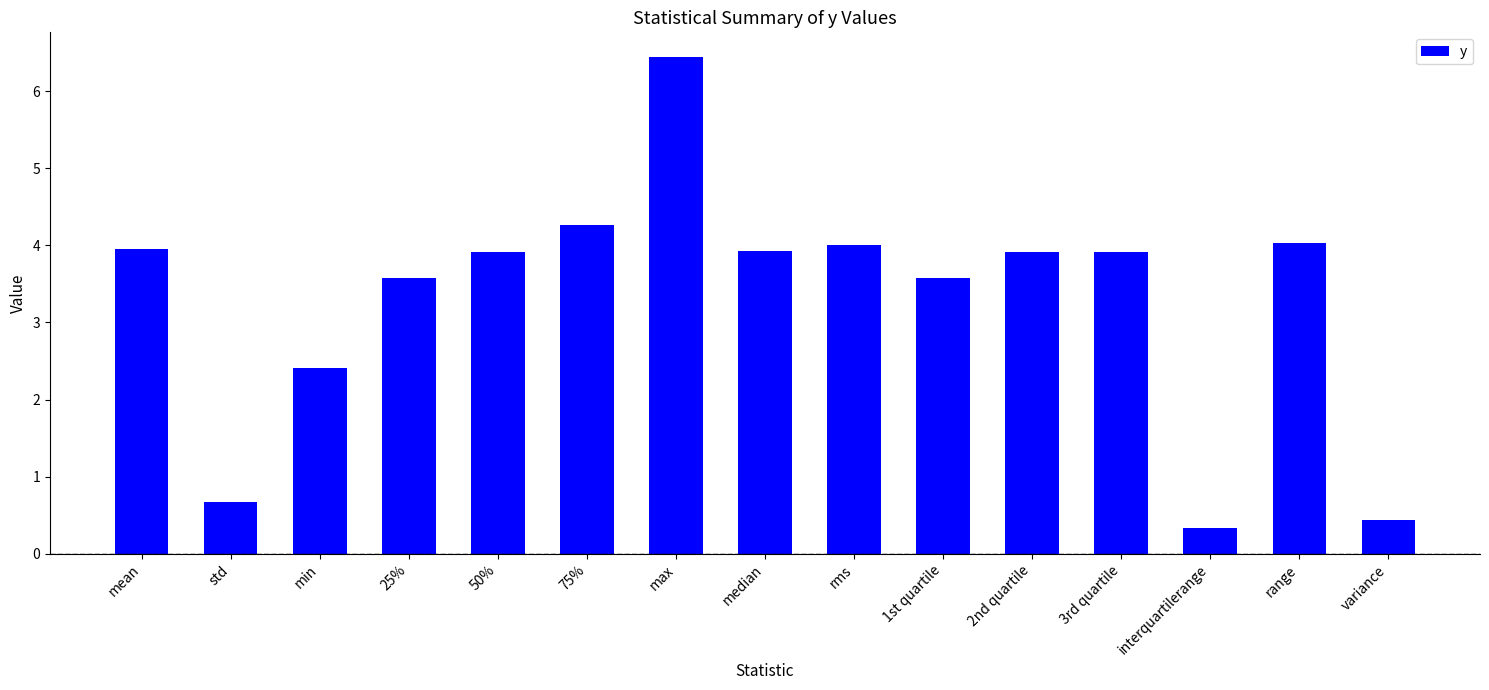

What is the label of the 7th bar from the right?

rms